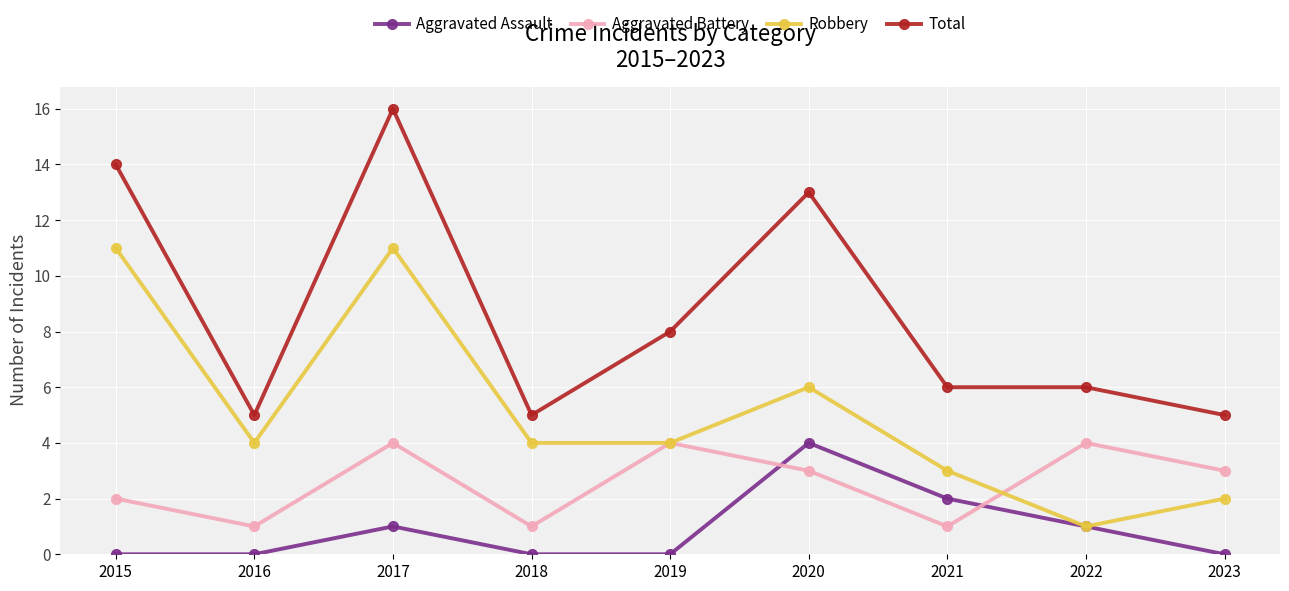

True or false: Aggravated Battery and Total intersect in this chart.

False